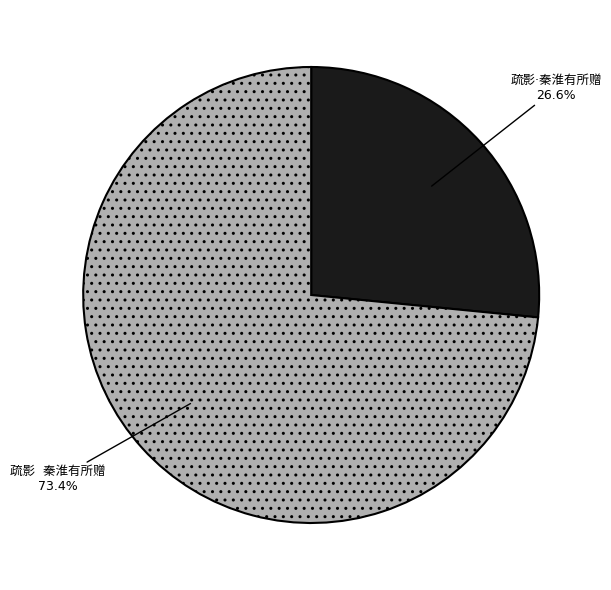

To the nearest percent, what percentage of the pie is 疏影·秦淮有所赠?

27%